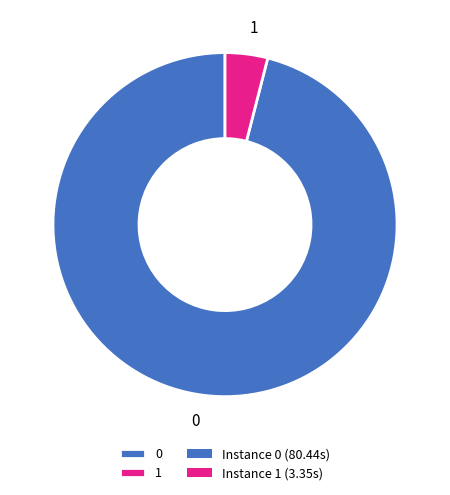

Is the sum of 0 and 1 greater than half?

Yes